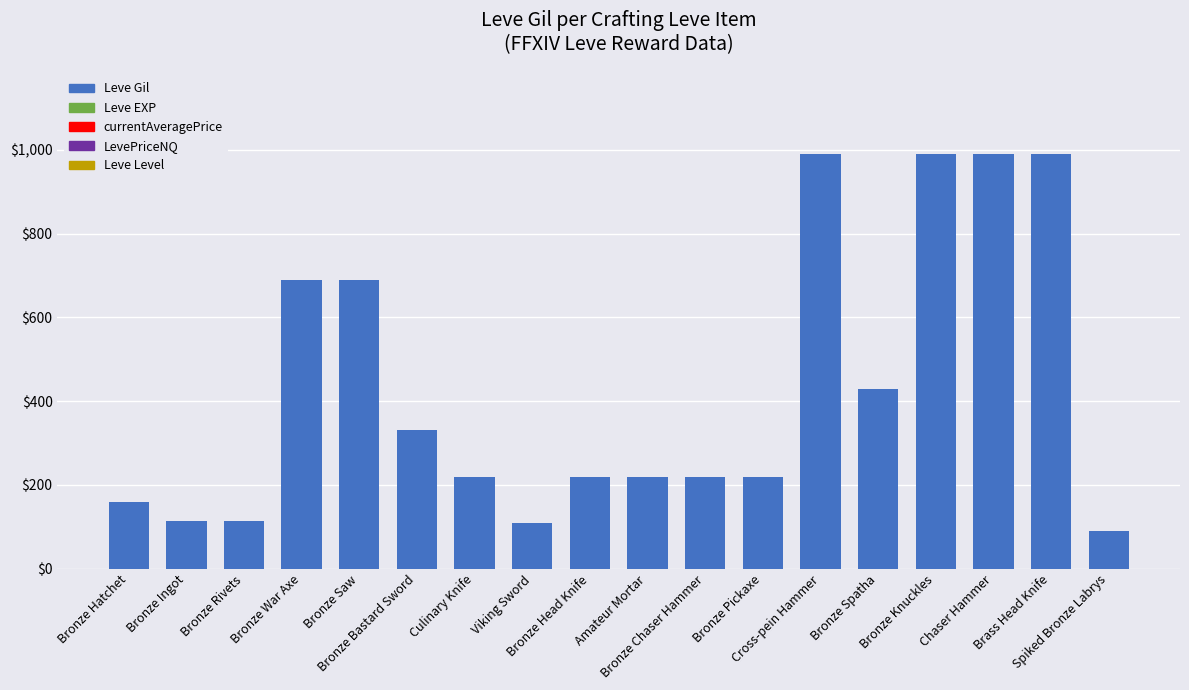

Count the number of categories in the chart.

18